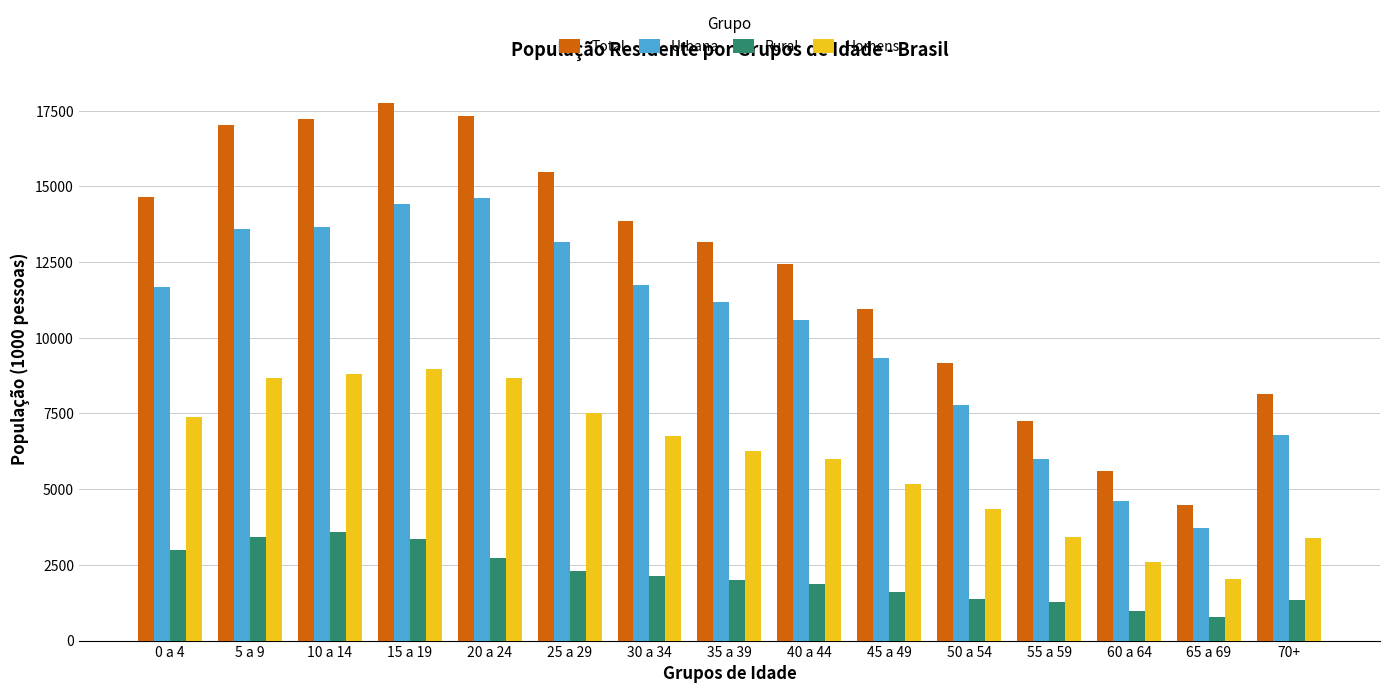

What is the difference between the Rural values at 15 a 19 and 30 a 34?

1219.0